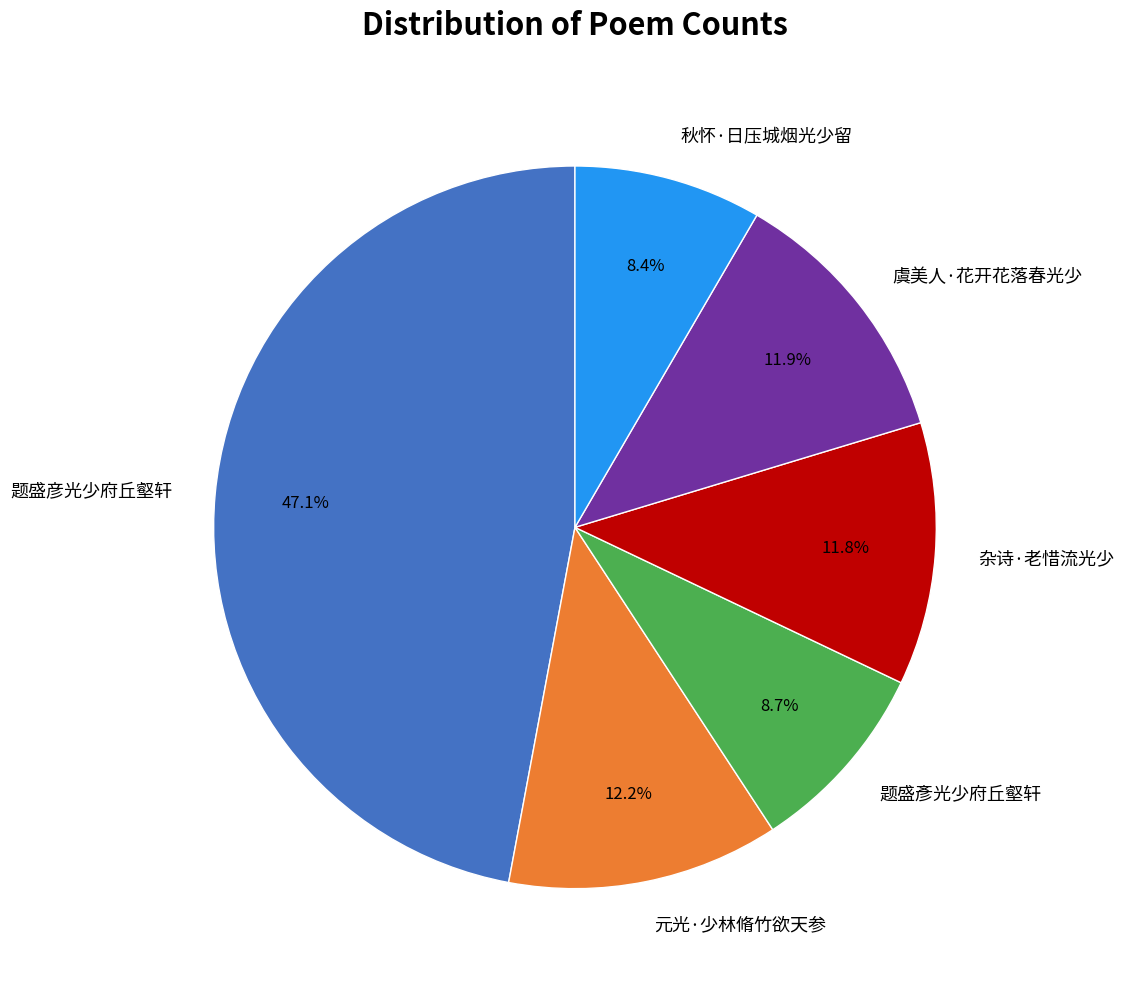

What is the ratio of the value at 虞美人·花开花落春光少 to the value at 题盛彥光少府丘壑轩?

1.4